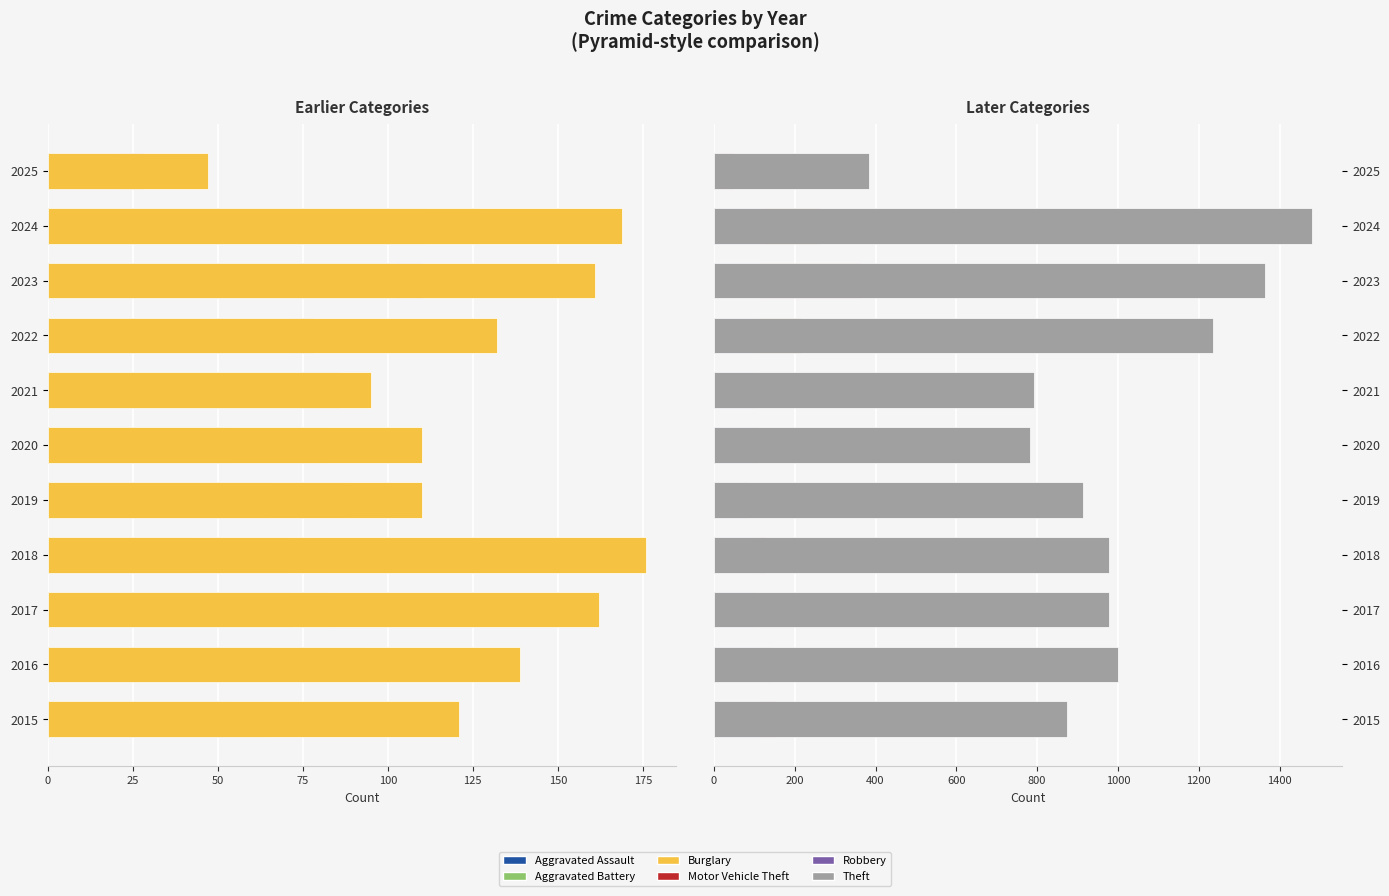

Rank the series by their maximum value, from highest to lowest.

Theft, Motor Vehicle Theft, Robbery, Aggravated Battery, Aggravated Assault, Burglary